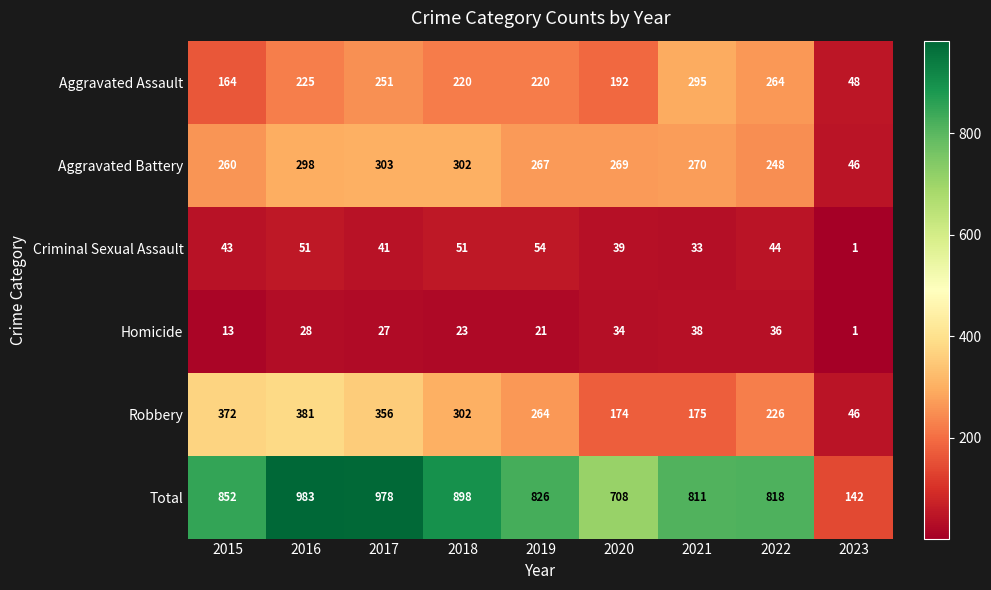

What is the difference between the maximum and minimum values in the Aggravated Battery series?

257